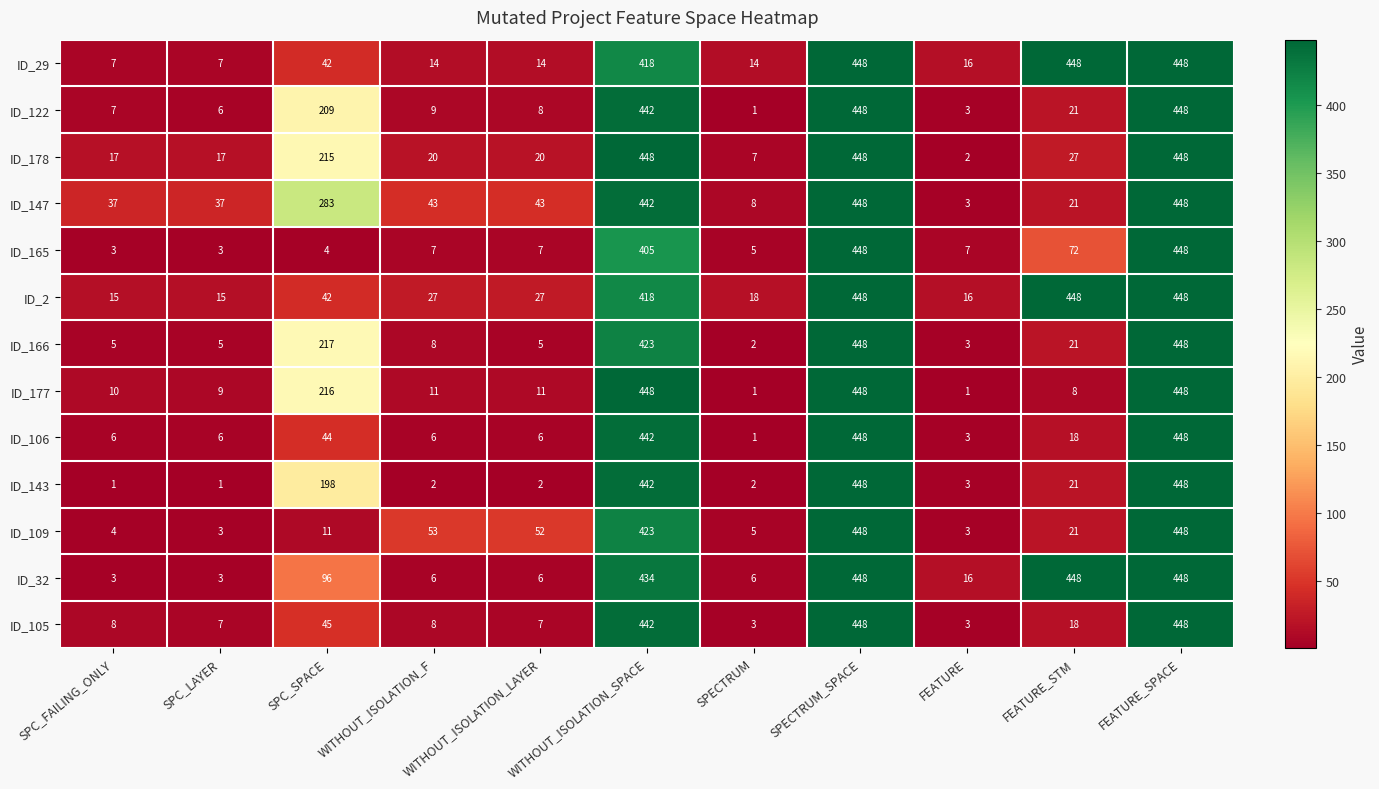

At how many categories does at least one series exceed 106?

5